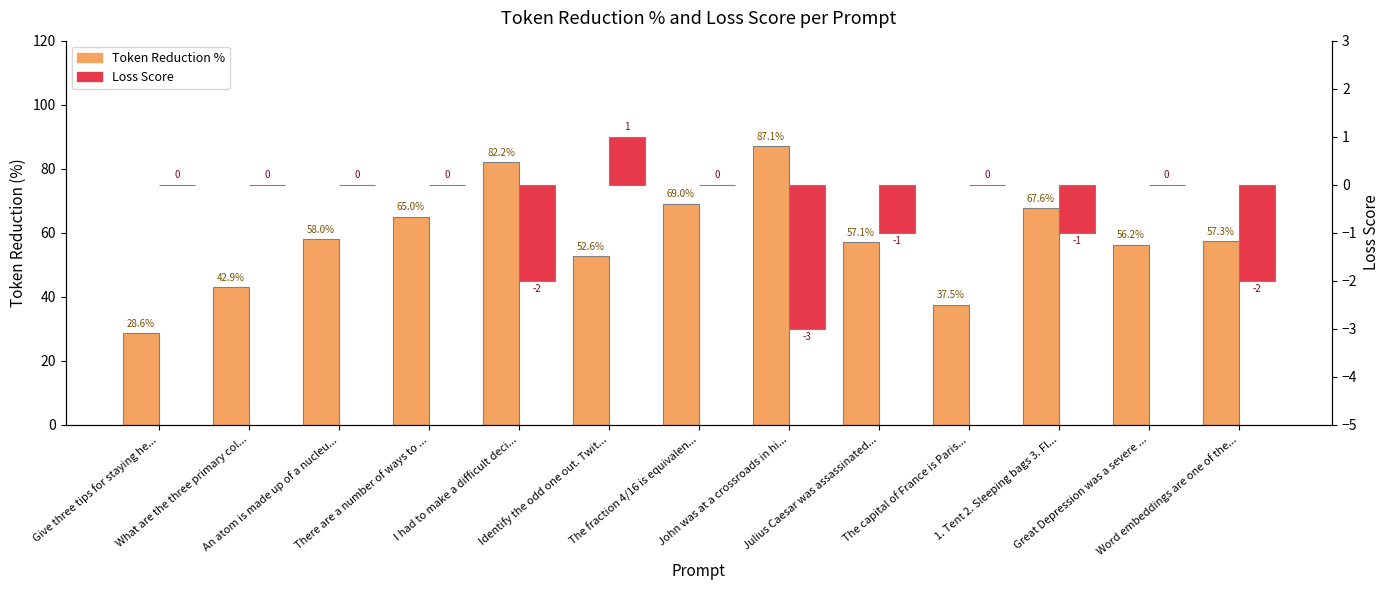

At which label does Loss Score first exceed 0?

Identify the odd one out. Twit...